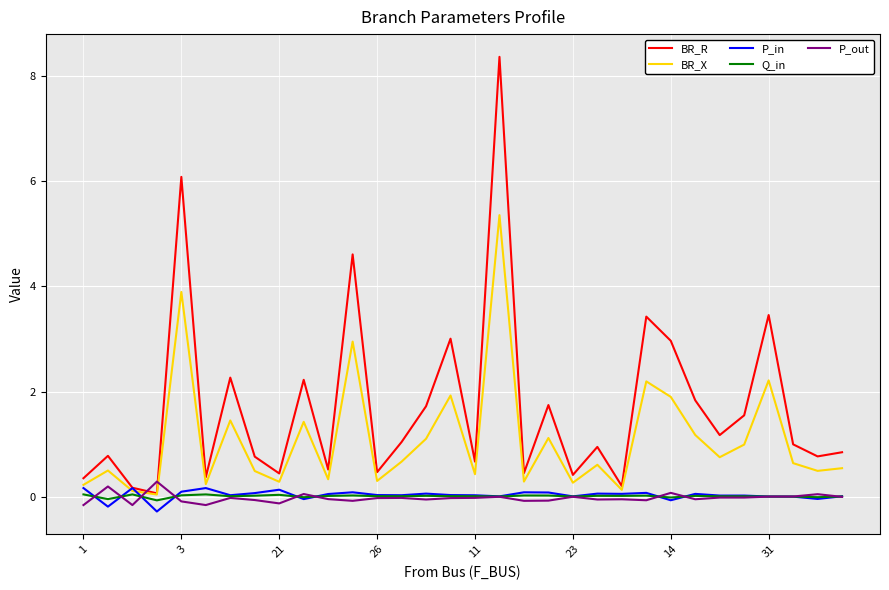

Which series has the widest spread of values?

BR_R